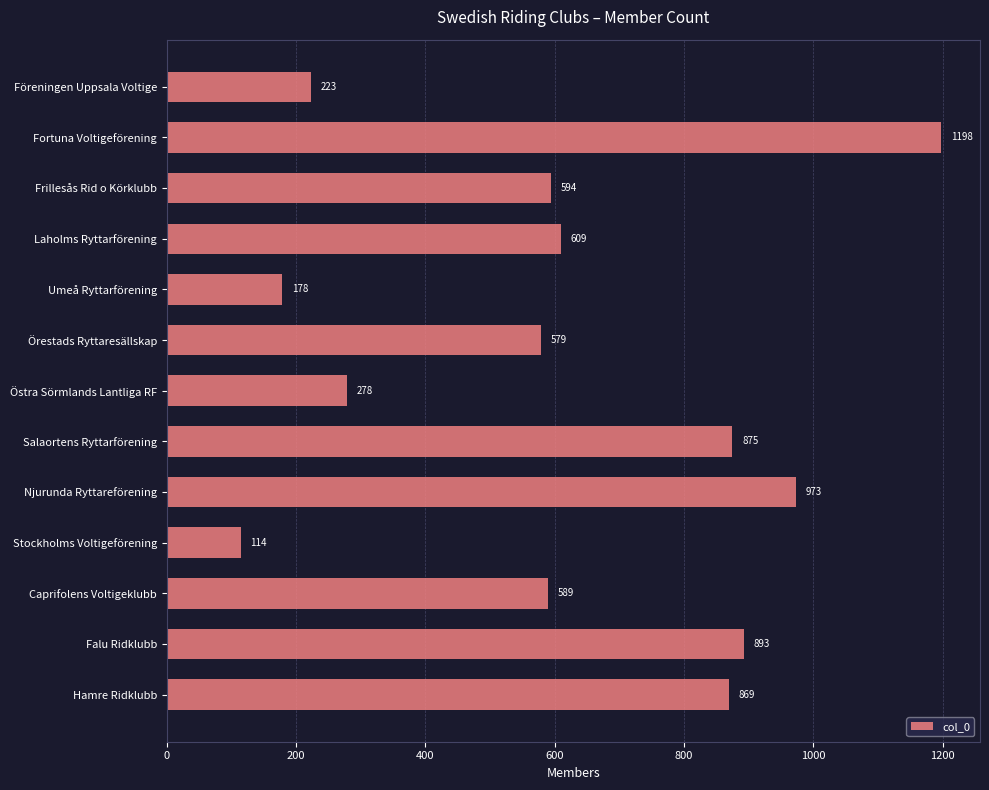

Reading top to bottom, transcribe all the data shown in this chart.

Föreningen Uppsala Voltige=223	Fortuna Voltigeförening=1198	Frillesås Rid o Körklubb=594	Laholms Ryttarförening=609	Umeå Ryttarförening=178	Örestads Ryttaresällskap=579	Östra Sörmlands Lantliga RF=278	Salaortens Ryttarförening=875	Njurunda Ryttareförening=973	Stockholms Voltigeförening=114	Caprifolens Voltigeklubb=589	Falu Ridklubb=893	Hamre Ridklubb=869